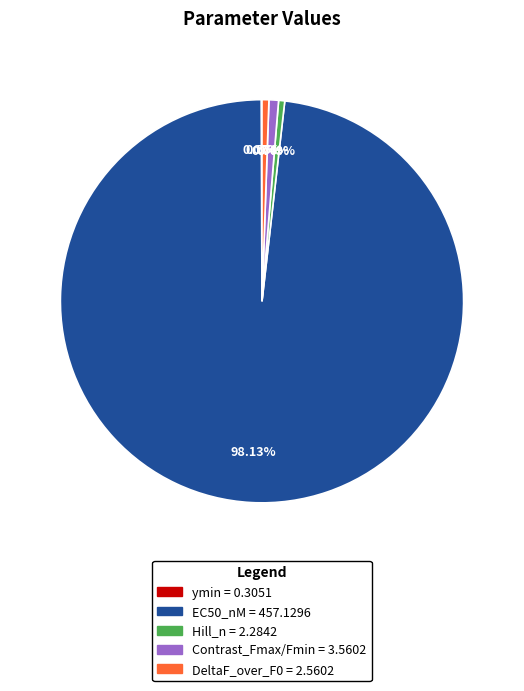

Is the sum of DeltaF_over_F0 = 2.5602 and EC50_nM = 457.1296 greater than half?

Yes